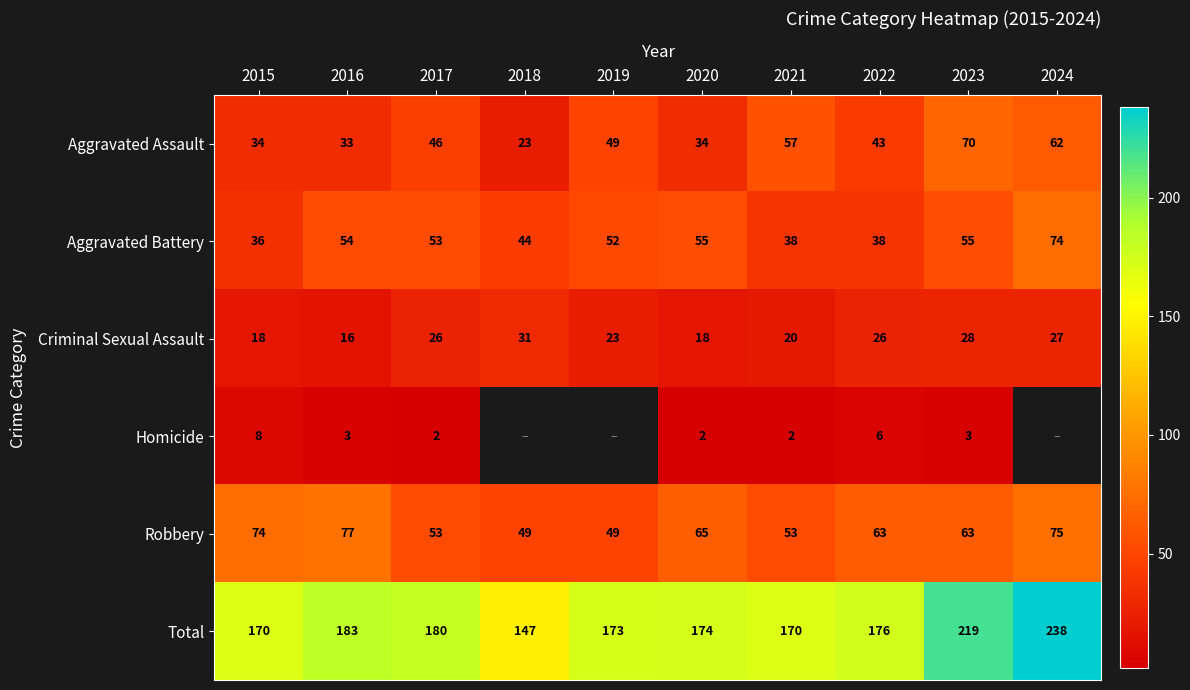

The Robbery series shows 53 at 2017. True or false?

True